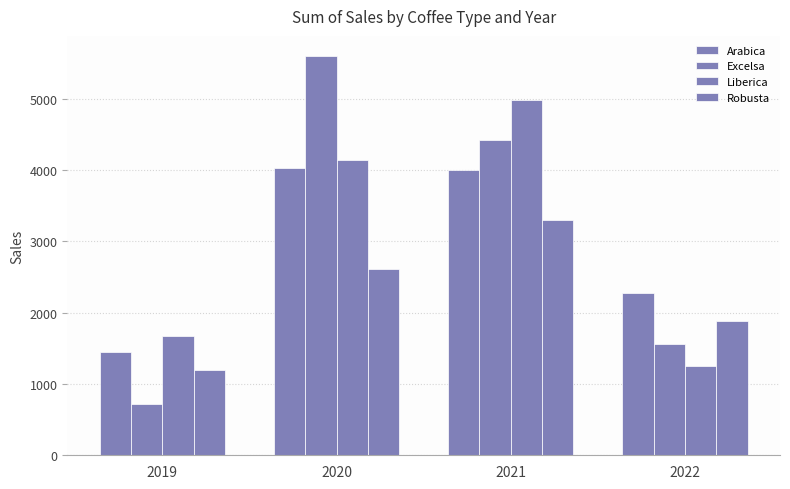

Reading right to left, extract all data points from this chart.

Arabica: 2022=2282.3	2021=4004.2	2020=4033.6	2019=1448.4
Excelsa: 2022=1559.5	2021=4417.4	2020=5604.2	2019=725.3
Liberica: 2022=1253.7	2021=4978.3	2020=4141.8	2019=1680.2
Robusta: 2022=1883.2	2021=3305.3	2020=2617.5	2019=1199.2